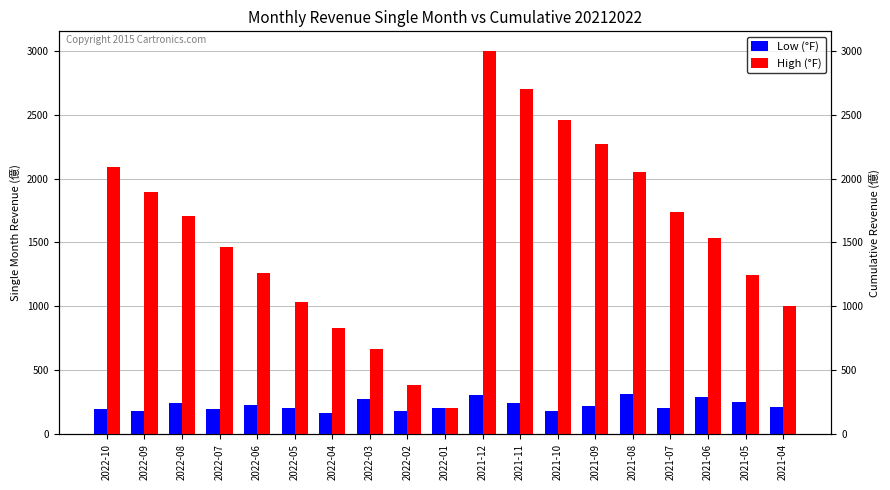

Is it true that Low (°F) equals 229.6 at 2022-06?

True